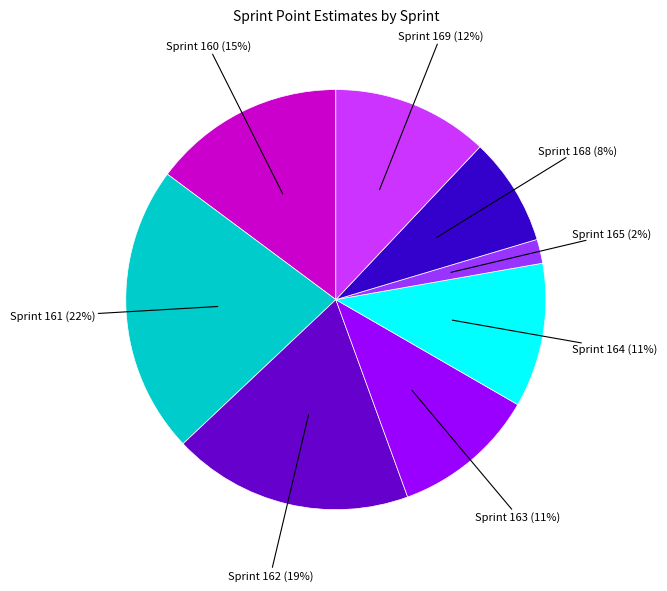

Is there a majority slice in this chart?

No